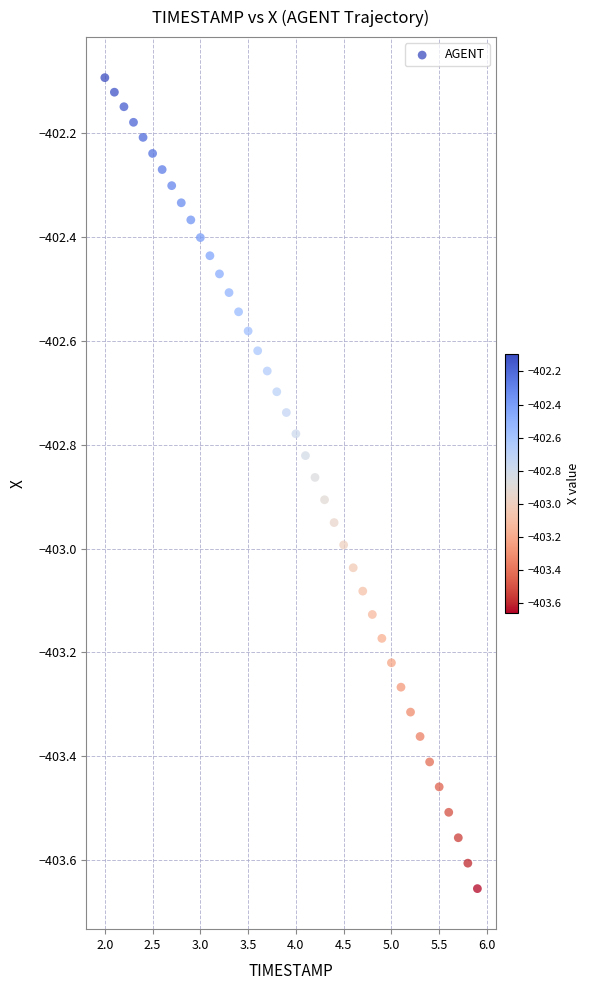

What is the range of X values (max minus min)?

3.9